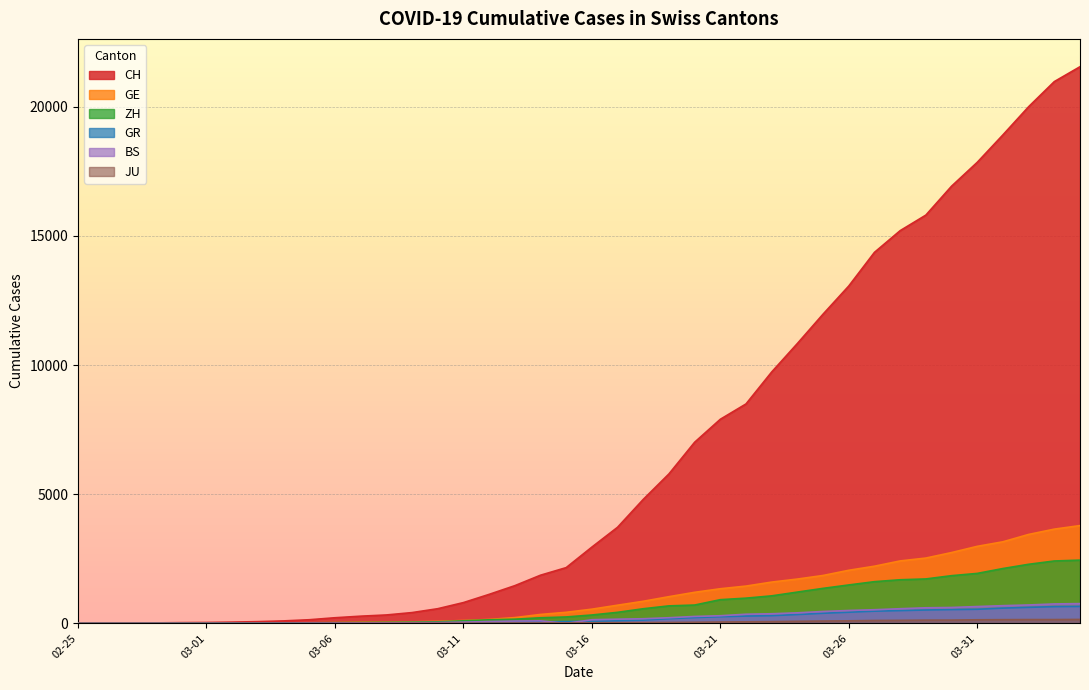

Reading left to right, what are all the values shown in this chart?

CH: 0	4	8	20	30	36	50	69	97	142	219	280	327	419	569	806	1124	1461	1866	2160	2954	3722	4801	5788	7014	7904	8498	9735	10838	11975	13064	14367	15207	15809	16928	17852	18915	20005	20978	21554
GE: 0	1	1	5	9	10	11	14	16	20	30	43	45	60	79	113	154	225	347	430	551	705	857	1035	1204	1342	1445	1600	1717	1856	2057	2215	2419	2530	2743	2984	3160	3445	3650	3788
ZH: 0	0	2	2	6	7	10	13	15	23	29	34	40	49	62	101	140	163	218	250	326	429	568	679	711	919	978	1067	1213	1357	1489	1616	1690	1722	1848	1936	2125	2289	2417	2450
GR: 0	2	2	6	6	6	9	9	12	14	16	17	18	18	22	31	43	53	56	71	84	101	128	182	226	258	284	300	343	393	433	474	495	519	535	547	592	622	649	657
BS: 0	0	1	1	1	1	1	3	3	8	15	21	24	28	33	49	73	92	100	0	143	164	181	220	270	297	356	374	410	462	501	530	569	605	617	653	687	714	754	767
JU: 0	0	1	1	1	1	1	2	2	4	4	5	5	7	7	7	12	17	18	19	25	29	32	36	44	54	61	69	82	92	100	114	119	127	128	140	145	149	149	154